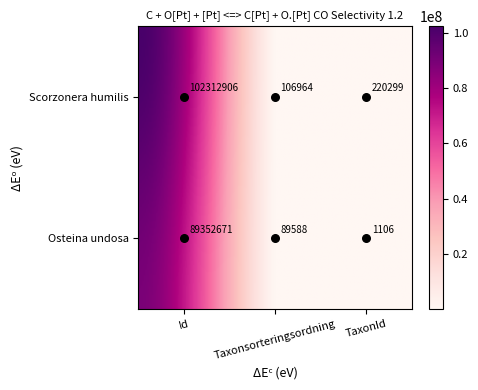

Count the number of categories in the chart.

3